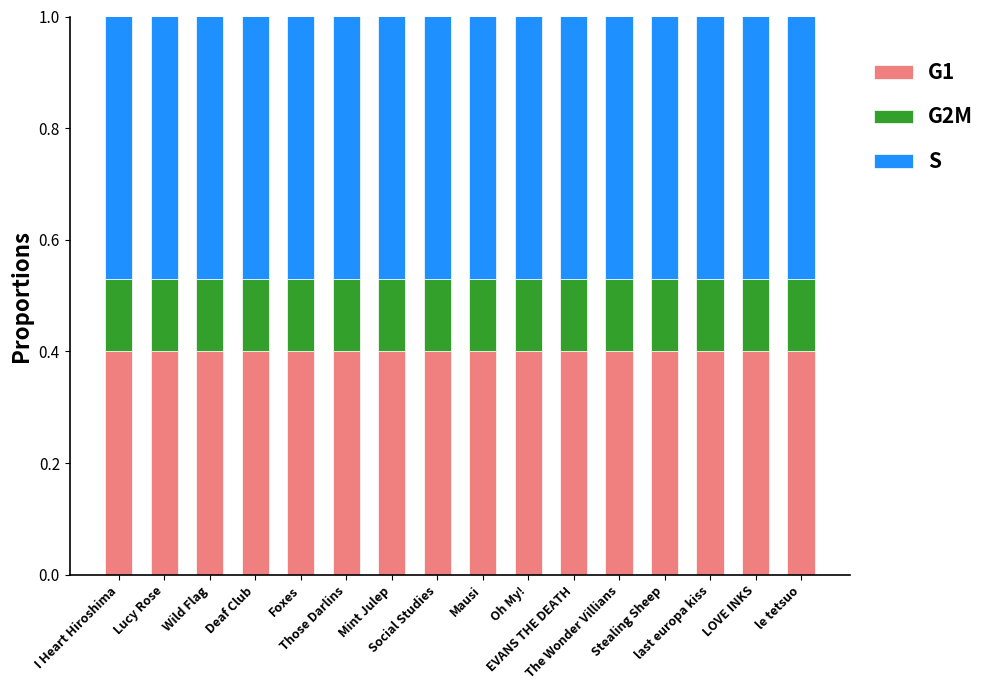

What is the minimum value for G1?

0.4